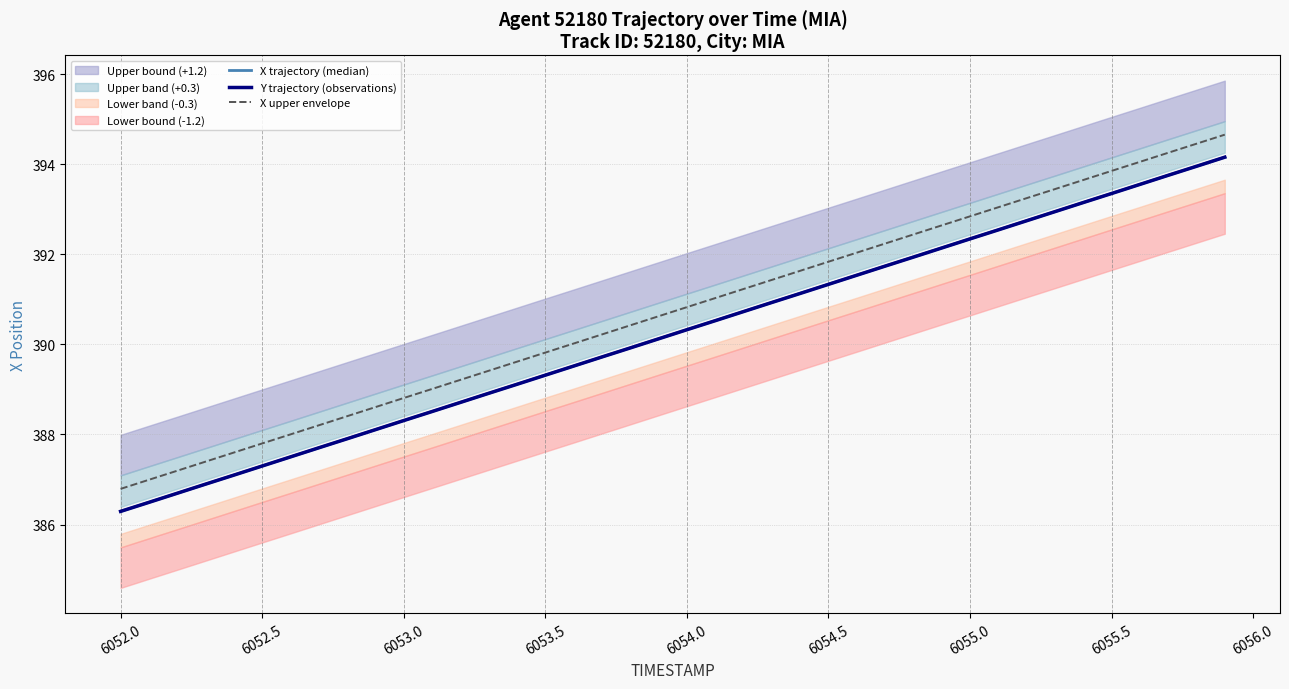

True or false: X trajectory (median) and X upper envelope intersect in this chart.

False